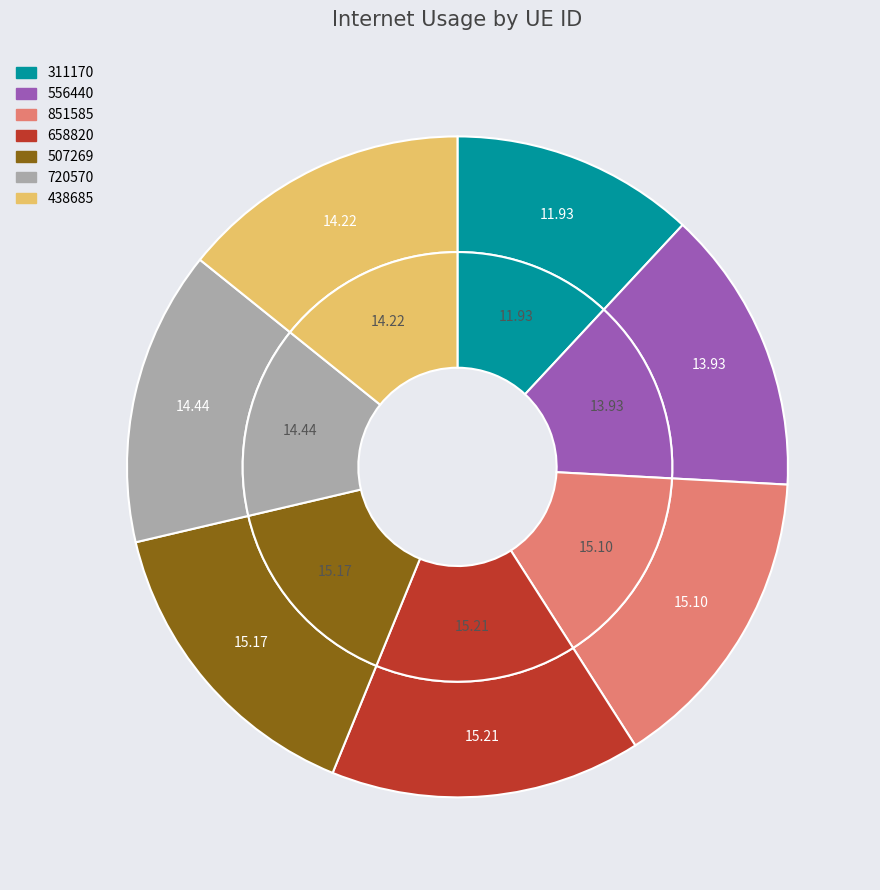

To the nearest percent, what is the difference between the largest and smallest slice percentages?

3%